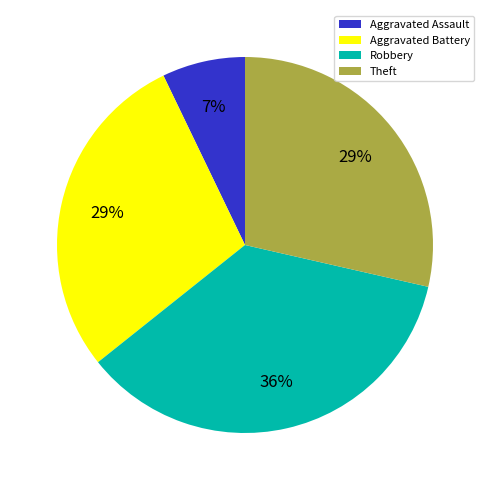

Count the number of slices in the pie.

4